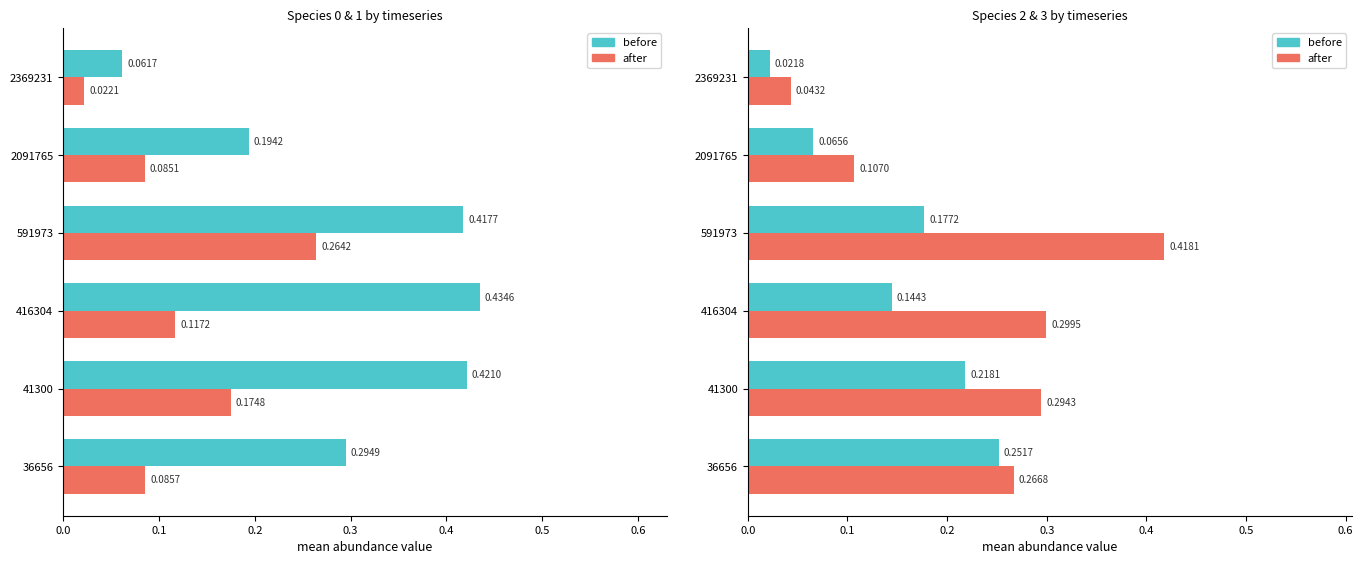

Which series has the largest total across all categories?

after